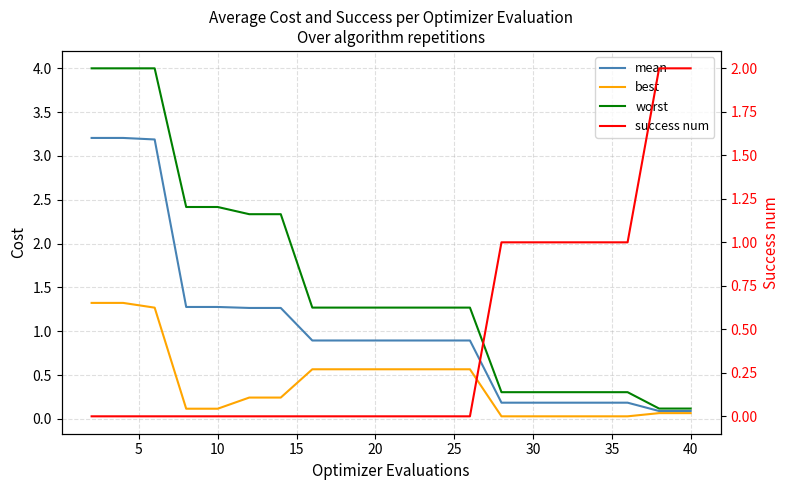

What is the difference between the maximum and second lowest values in the mean series?

3.1